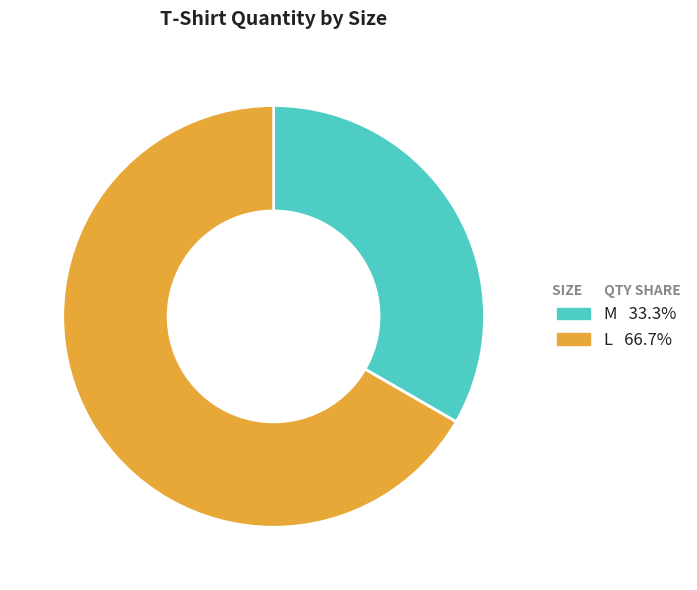

Combined, do L and M account for over 50%?

Yes